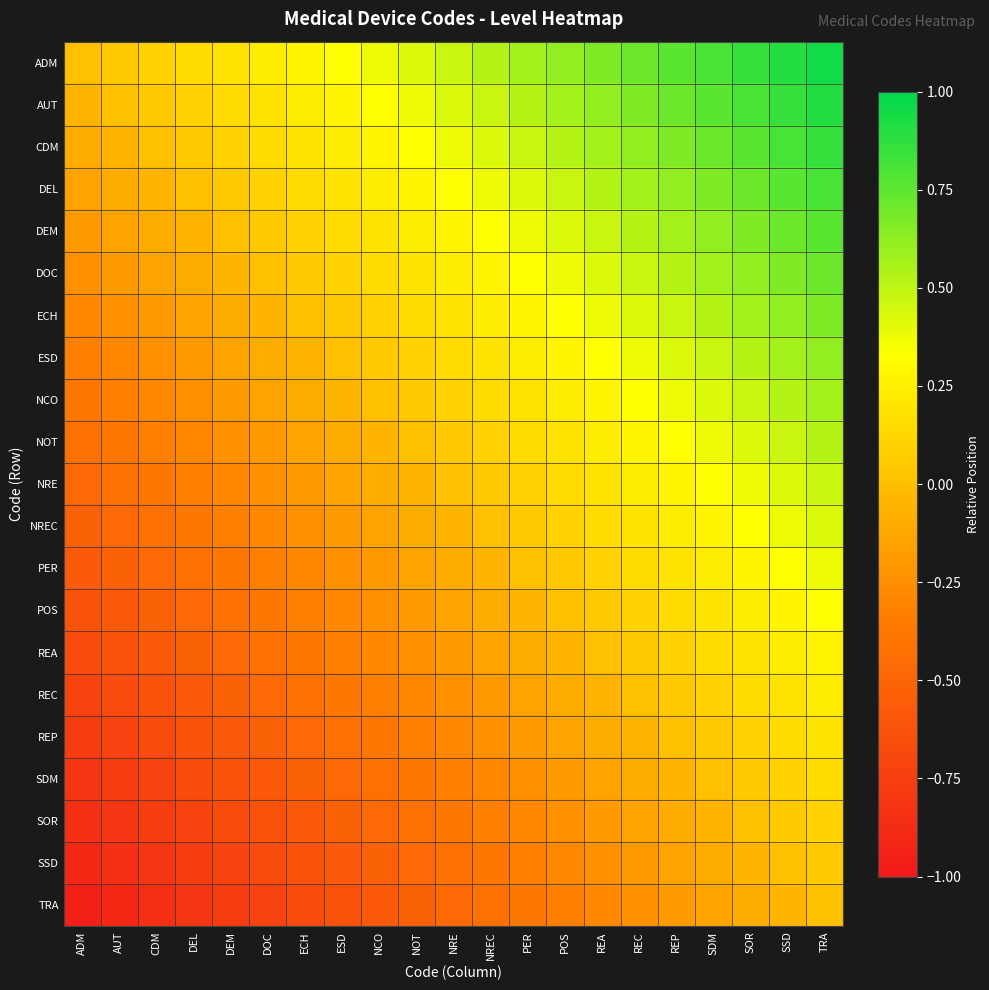

Reading right to left, transcribe all the data shown in this chart.

ADM: TRA=1.0	SSD=0.9	SOR=0.9	SDM=0.8	REP=0.8	REC=0.7	REA=0.7	POS=0.6	PER=0.6	NREC=0.5	NRE=0.5	NOT=0.4	NCO=0.4	ESD=0.3	ECH=0.3	DOC=0.2	DEM=0.2	DEL=0.1	CDM=0.1	AUT=0.0	ADM=0.0
AUT: TRA=0.9	SSD=0.9	SOR=0.8	SDM=0.8	REP=0.7	REC=0.7	REA=0.6	POS=0.6	PER=0.5	NREC=0.5	NRE=0.4	NOT=0.4	NCO=0.3	ESD=0.3	ECH=0.2	DOC=0.2	DEM=0.1	DEL=0.1	CDM=0.0	AUT=0.0	ADM=-0.0
CDM: TRA=0.9	SSD=0.8	SOR=0.8	SDM=0.7	REP=0.7	REC=0.6	REA=0.6	POS=0.5	PER=0.5	NREC=0.4	NRE=0.4	NOT=0.3	NCO=0.3	ESD=0.2	ECH=0.2	DOC=0.1	DEM=0.1	DEL=0.0	CDM=0.0	AUT=-0.0	ADM=-0.1
DEL: TRA=0.8	SSD=0.8	SOR=0.7	SDM=0.7	REP=0.6	REC=0.6	REA=0.5	POS=0.5	PER=0.4	NREC=0.4	NRE=0.3	NOT=0.3	NCO=0.2	ESD=0.2	ECH=0.1	DOC=0.1	DEM=0.0	DEL=0.0	CDM=-0.0	AUT=-0.1	ADM=-0.1
DEM: TRA=0.8	SSD=0.7	SOR=0.7	SDM=0.6	REP=0.6	REC=0.5	REA=0.5	POS=0.4	PER=0.4	NREC=0.3	NRE=0.3	NOT=0.2	NCO=0.2	ESD=0.1	ECH=0.1	DOC=0.0	DEM=0.0	DEL=-0.0	CDM=-0.1	AUT=-0.1	ADM=-0.2
DOC: TRA=0.7	SSD=0.7	SOR=0.6	SDM=0.6	REP=0.5	REC=0.5	REA=0.4	POS=0.4	PER=0.3	NREC=0.3	NRE=0.2	NOT=0.2	NCO=0.1	ESD=0.1	ECH=0.0	DOC=0.0	DEM=-0.0	DEL=-0.1	CDM=-0.1	AUT=-0.2	ADM=-0.2
ECH: TRA=0.7	SSD=0.6	SOR=0.6	SDM=0.5	REP=0.5	REC=0.4	REA=0.4	POS=0.3	PER=0.3	NREC=0.2	NRE=0.2	NOT=0.1	NCO=0.1	ESD=0.0	ECH=0.0	DOC=-0.0	DEM=-0.1	DEL=-0.1	CDM=-0.2	AUT=-0.2	ADM=-0.3
ESD: TRA=0.6	SSD=0.6	SOR=0.5	SDM=0.5	REP=0.4	REC=0.4	REA=0.3	POS=0.3	PER=0.2	NREC=0.2	NRE=0.1	NOT=0.1	NCO=0.0	ESD=0.0	ECH=-0.0	DOC=-0.1	DEM=-0.1	DEL=-0.2	CDM=-0.2	AUT=-0.3	ADM=-0.3
NCO: TRA=0.6	SSD=0.5	SOR=0.5	SDM=0.4	REP=0.4	REC=0.3	REA=0.3	POS=0.2	PER=0.2	NREC=0.1	NRE=0.1	NOT=0.0	NCO=0.0	ESD=-0.0	ECH=-0.1	DOC=-0.1	DEM=-0.2	DEL=-0.2	CDM=-0.3	AUT=-0.3	ADM=-0.4
NOT: TRA=0.5	SSD=0.5	SOR=0.4	SDM=0.4	REP=0.3	REC=0.3	REA=0.2	POS=0.2	PER=0.1	NREC=0.1	NRE=0.0	NOT=0.0	NCO=-0.0	ESD=-0.1	ECH=-0.1	DOC=-0.2	DEM=-0.2	DEL=-0.3	CDM=-0.3	AUT=-0.4	ADM=-0.4
NRE: TRA=0.5	SSD=0.4	SOR=0.4	SDM=0.3	REP=0.3	REC=0.2	REA=0.2	POS=0.1	PER=0.1	NREC=0.0	NRE=0.0	NOT=-0.0	NCO=-0.1	ESD=-0.1	ECH=-0.2	DOC=-0.2	DEM=-0.3	DEL=-0.3	CDM=-0.4	AUT=-0.4	ADM=-0.5
NREC: TRA=0.4	SSD=0.4	SOR=0.3	SDM=0.3	REP=0.2	REC=0.2	REA=0.1	POS=0.1	PER=0.0	NREC=0.0	NRE=-0.0	NOT=-0.1	NCO=-0.1	ESD=-0.2	ECH=-0.2	DOC=-0.3	DEM=-0.3	DEL=-0.4	CDM=-0.4	AUT=-0.5	ADM=-0.5
PER: TRA=0.4	SSD=0.3	SOR=0.3	SDM=0.2	REP=0.2	REC=0.1	REA=0.1	POS=0.0	PER=0.0	NREC=-0.0	NRE=-0.1	NOT=-0.1	NCO=-0.2	ESD=-0.2	ECH=-0.3	DOC=-0.3	DEM=-0.4	DEL=-0.4	CDM=-0.5	AUT=-0.5	ADM=-0.6
POS: TRA=0.3	SSD=0.3	SOR=0.2	SDM=0.2	REP=0.1	REC=0.1	REA=0.0	POS=0.0	PER=-0.0	NREC=-0.1	NRE=-0.1	NOT=-0.2	NCO=-0.2	ESD=-0.3	ECH=-0.3	DOC=-0.4	DEM=-0.4	DEL=-0.5	CDM=-0.5	AUT=-0.6	ADM=-0.6
REA: TRA=0.3	SSD=0.2	SOR=0.2	SDM=0.1	REP=0.1	REC=0.0	REA=0.0	POS=-0.0	PER=-0.1	NREC=-0.1	NRE=-0.2	NOT=-0.2	NCO=-0.3	ESD=-0.3	ECH=-0.4	DOC=-0.4	DEM=-0.5	DEL=-0.5	CDM=-0.6	AUT=-0.6	ADM=-0.7
REC: TRA=0.2	SSD=0.2	SOR=0.1	SDM=0.1	REP=0.0	REC=0.0	REA=-0.0	POS=-0.1	PER=-0.1	NREC=-0.2	NRE=-0.2	NOT=-0.3	NCO=-0.3	ESD=-0.4	ECH=-0.4	DOC=-0.5	DEM=-0.5	DEL=-0.6	CDM=-0.6	AUT=-0.7	ADM=-0.7
REP: TRA=0.2	SSD=0.1	SOR=0.1	SDM=0.0	REP=0.0	REC=-0.0	REA=-0.1	POS=-0.1	PER=-0.2	NREC=-0.2	NRE=-0.3	NOT=-0.3	NCO=-0.4	ESD=-0.4	ECH=-0.5	DOC=-0.5	DEM=-0.6	DEL=-0.6	CDM=-0.7	AUT=-0.7	ADM=-0.8
SDM: TRA=0.1	SSD=0.1	SOR=0.0	SDM=0.0	REP=-0.0	REC=-0.1	REA=-0.1	POS=-0.2	PER=-0.2	NREC=-0.3	NRE=-0.3	NOT=-0.4	NCO=-0.4	ESD=-0.5	ECH=-0.5	DOC=-0.6	DEM=-0.6	DEL=-0.7	CDM=-0.7	AUT=-0.8	ADM=-0.8
SOR: TRA=0.1	SSD=0.0	SOR=0.0	SDM=-0.0	REP=-0.1	REC=-0.1	REA=-0.2	POS=-0.2	PER=-0.3	NREC=-0.3	NRE=-0.4	NOT=-0.4	NCO=-0.5	ESD=-0.5	ECH=-0.6	DOC=-0.6	DEM=-0.7	DEL=-0.7	CDM=-0.8	AUT=-0.8	ADM=-0.9
SSD: TRA=0.0	SSD=0.0	SOR=-0.0	SDM=-0.1	REP=-0.1	REC=-0.2	REA=-0.2	POS=-0.3	PER=-0.3	NREC=-0.4	NRE=-0.4	NOT=-0.5	NCO=-0.5	ESD=-0.6	ECH=-0.6	DOC=-0.7	DEM=-0.7	DEL=-0.8	CDM=-0.8	AUT=-0.9	ADM=-0.9
TRA: TRA=0.0	SSD=-0.0	SOR=-0.1	SDM=-0.1	REP=-0.2	REC=-0.2	REA=-0.3	POS=-0.3	PER=-0.4	NREC=-0.4	NRE=-0.5	NOT=-0.5	NCO=-0.6	ESD=-0.6	ECH=-0.7	DOC=-0.7	DEM=-0.8	DEL=-0.8	CDM=-0.9	AUT=-0.9	ADM=-1.0